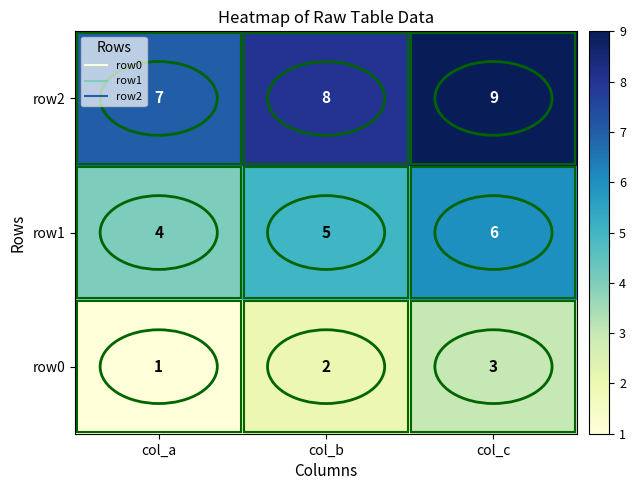

At which label is row1 closest to 5?

col_b